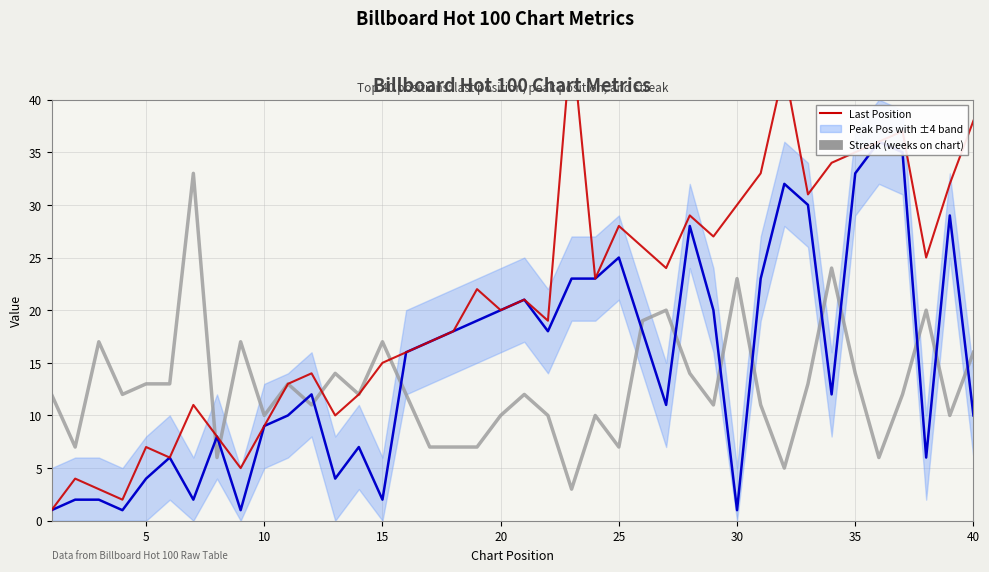

How many lines are shown in the chart?

3